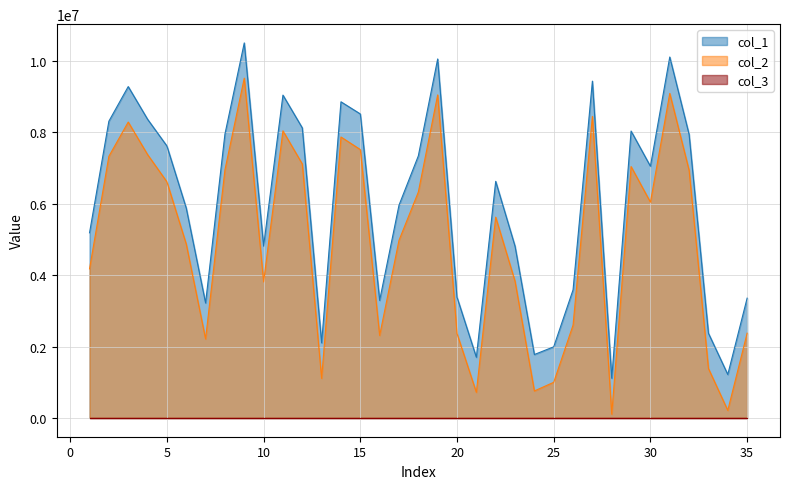

True or false: col_1 and col_2 cross at least once.

False